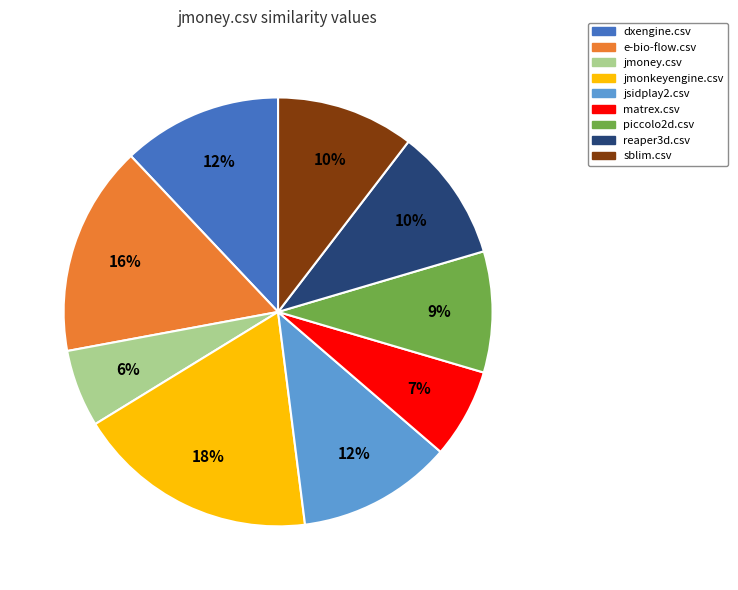

Combined, do jmoney.csv and piccolo2d.csv account for over 50%?

No